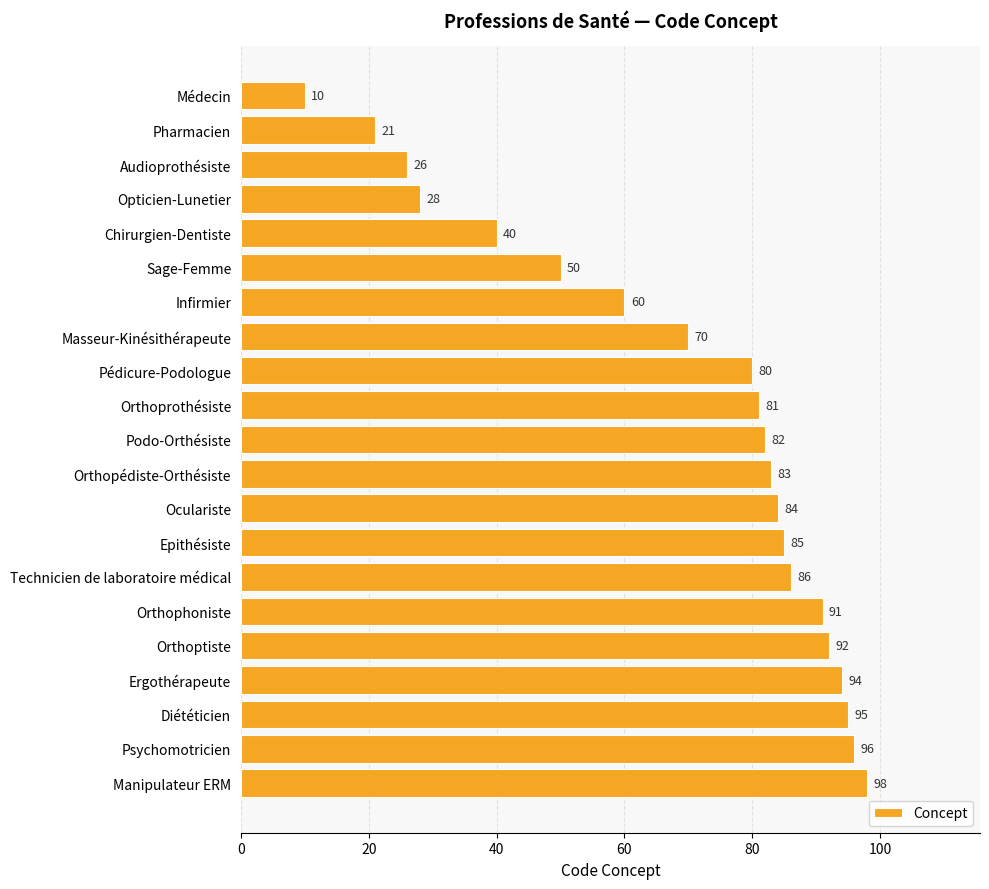

Rank the categories by value from lowest to highest.

Médecin, Pharmacien, Audioprothésiste, Opticien-Lunetier, Chirurgien-Dentiste, Sage-Femme, Infirmier, Masseur-Kinésithérapeute, Pédicure-Podologue, Orthoprothésiste, Podo-Orthésiste, Orthopédiste-Orthésiste, Oculariste, Epithésiste, Technicien de laboratoire médical, Orthophoniste, Orthoptiste, Ergothérapeute, Diététicien, Psychomotricien, Manipulateur ERM